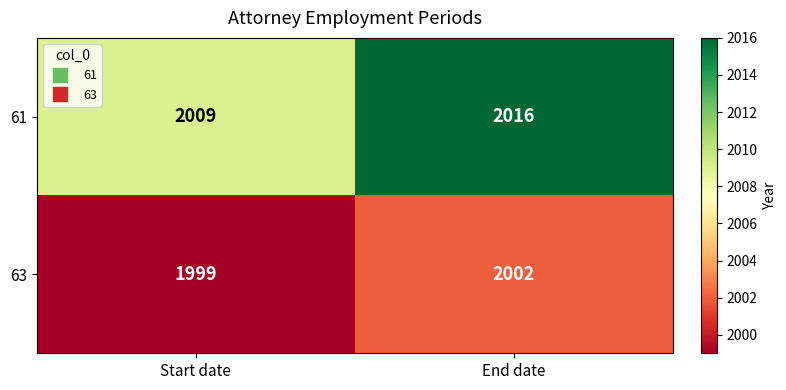

Which label corresponds to the smallest value in the chart?

Start date